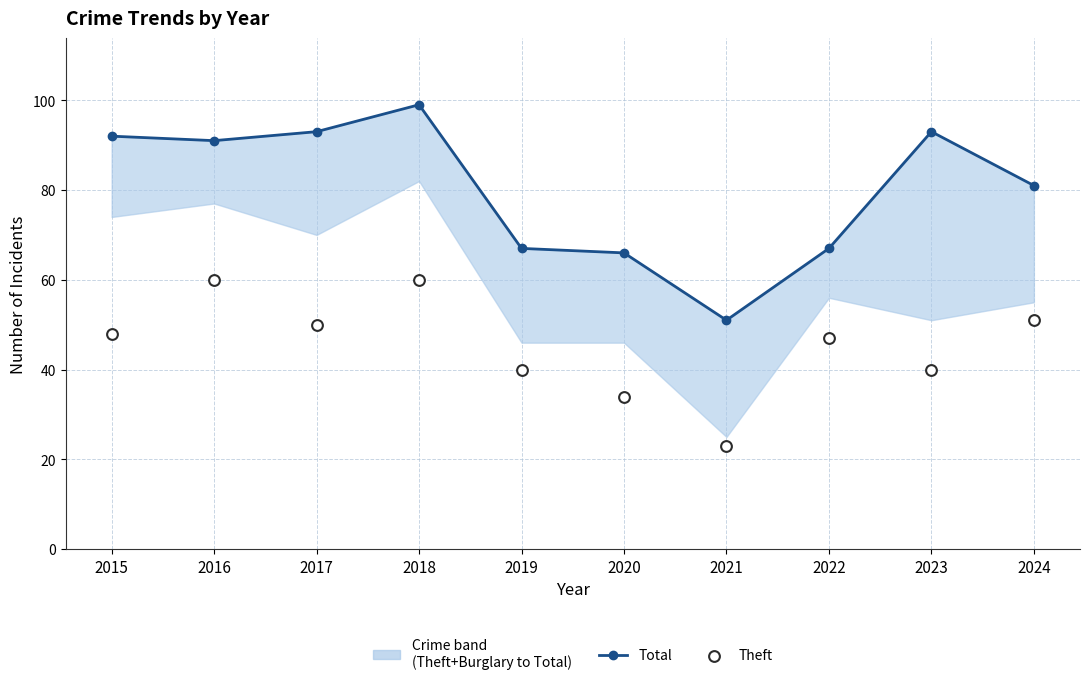

At which category is the sum across all series the highest?

2018